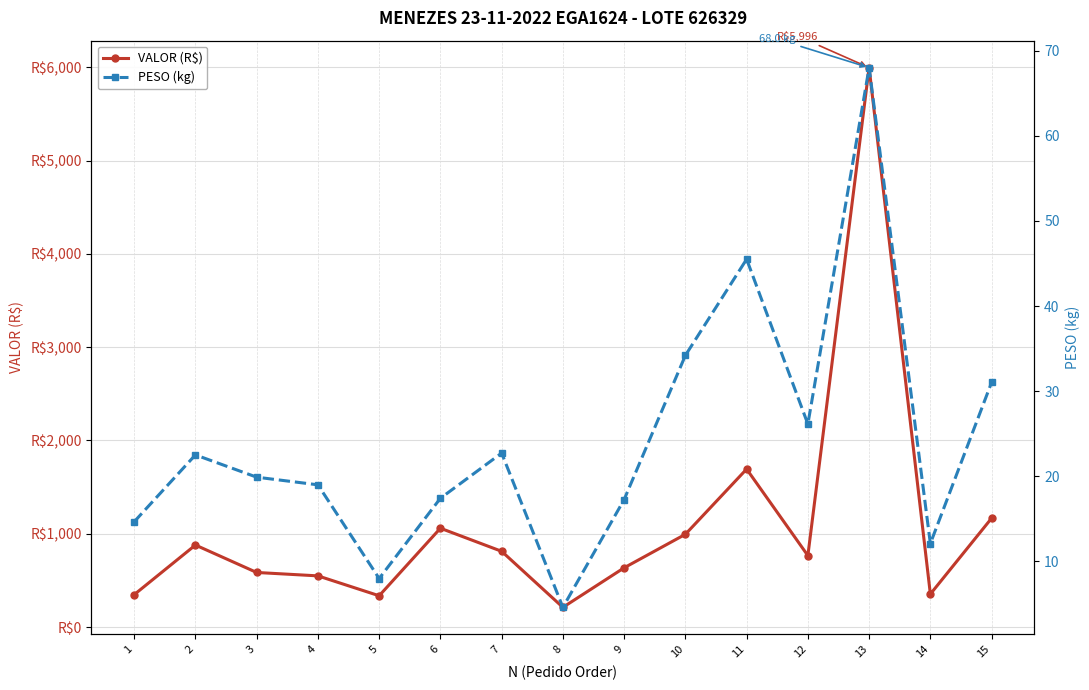

How many categories are shown in the chart?

15